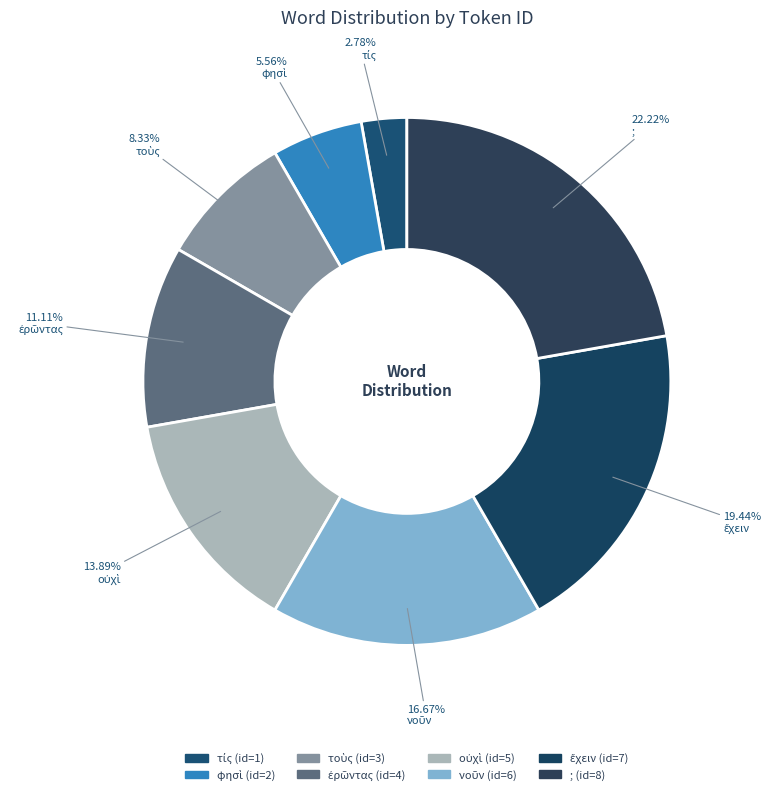

How many slices are in this pie chart?

8